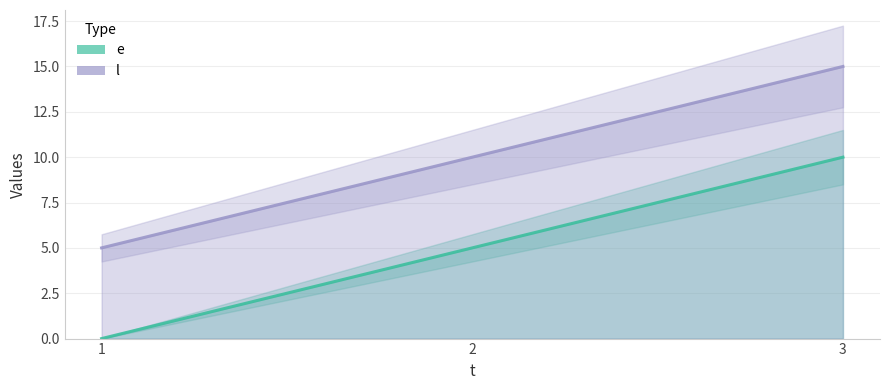

Which series has the largest range (max minus min)?

e